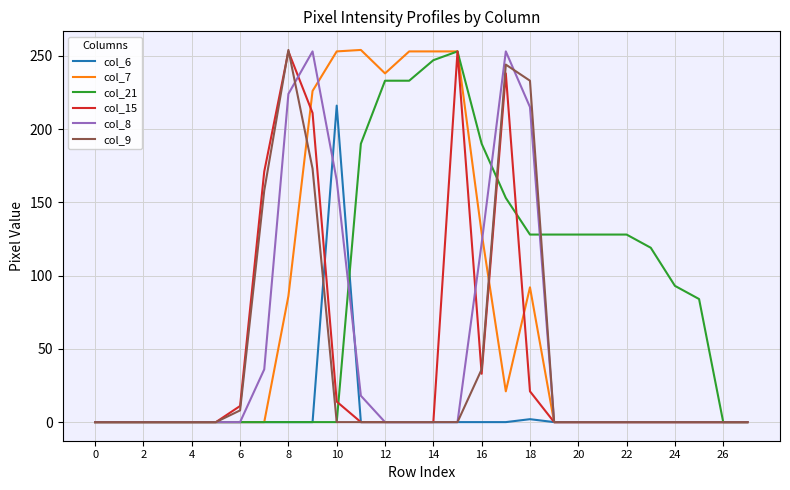

At how many categories does at least one series exceed 229?

10